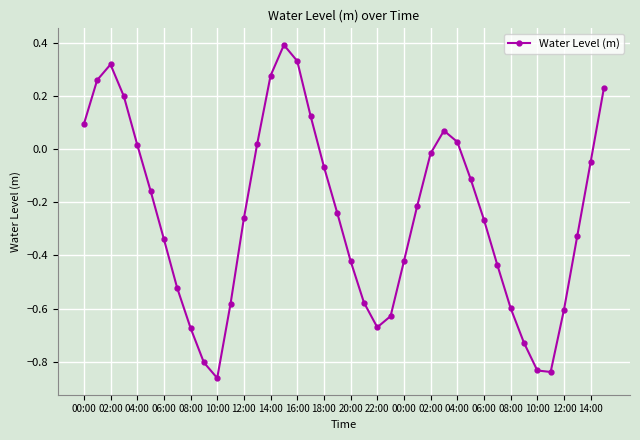

What is the greatest value displayed?

0.4